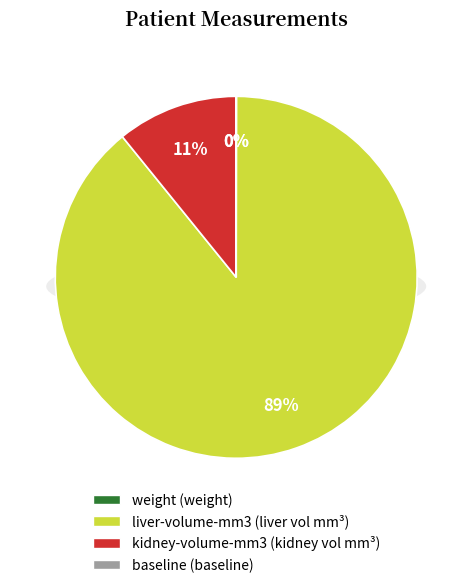

Which category has the smallest portion of the pie?

baseline